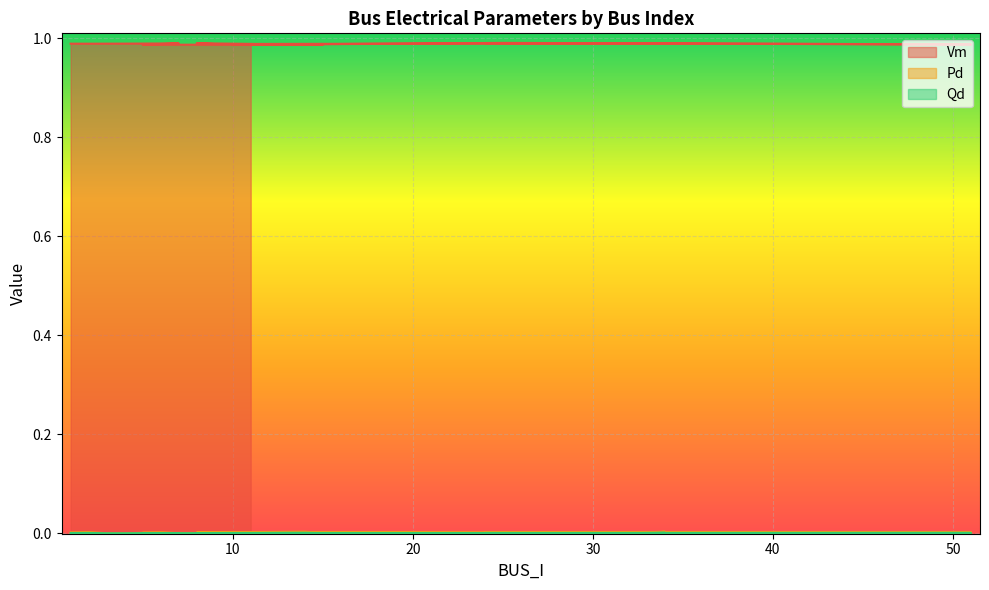

Is it true that Qd equals 0.0 at 13?

True